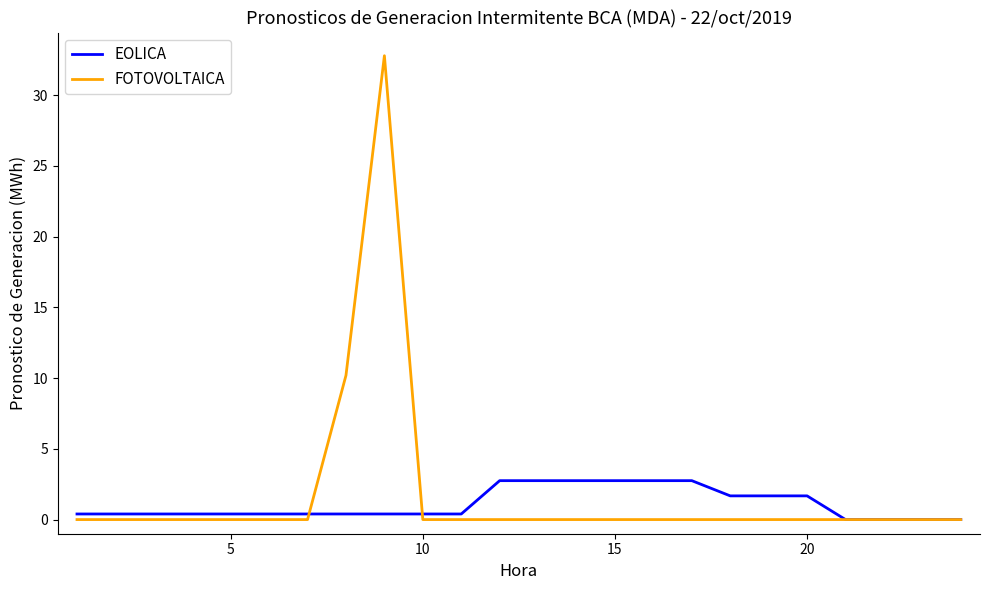

Which series has the widest spread of values?

FOTOVOLTAICA